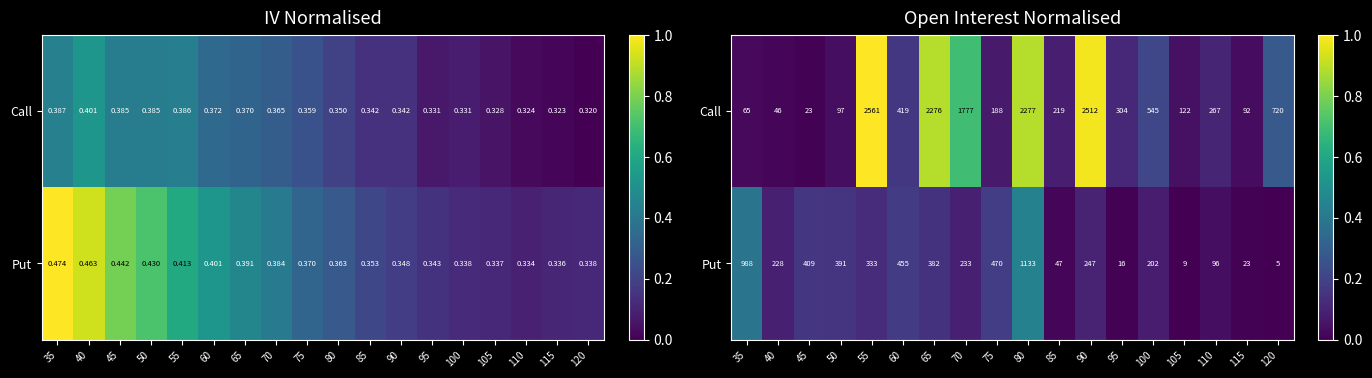

The Put series shows 0.0 at 60. True or false?

False